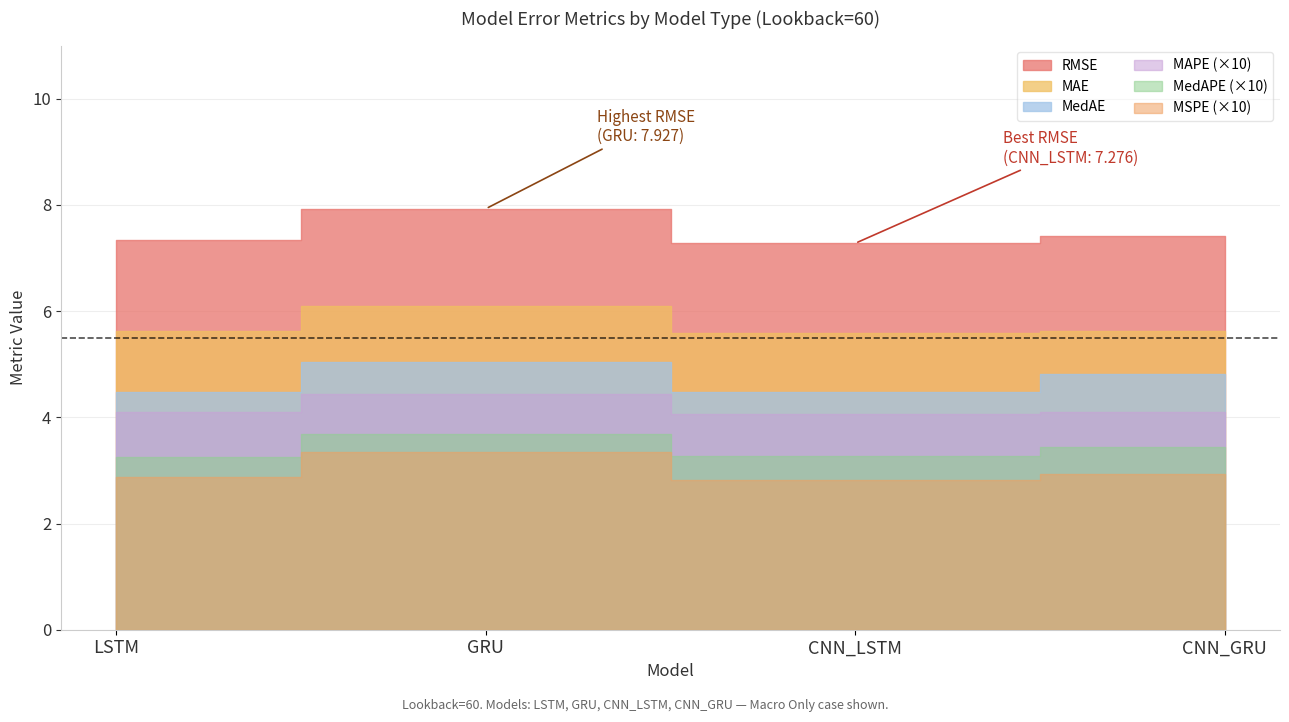

In MSPE, how many points are higher than both neighbors (excluding endpoints)?

1